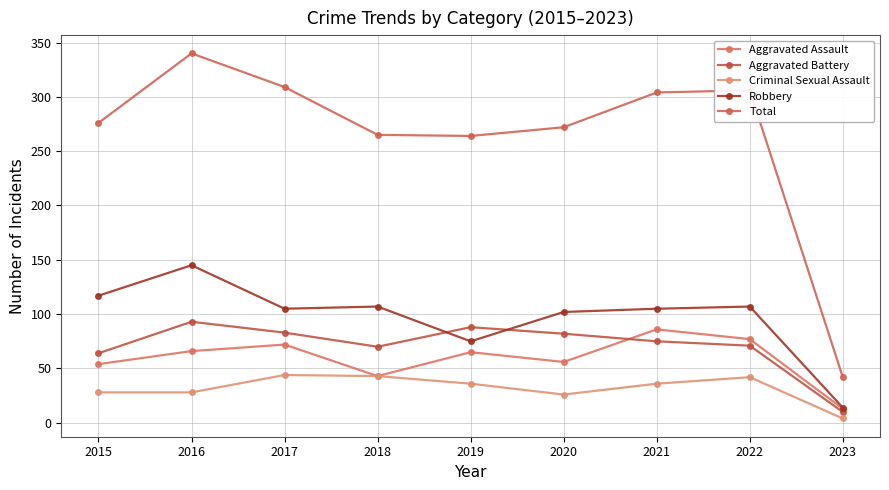

Which series has the largest total across all categories?

Total